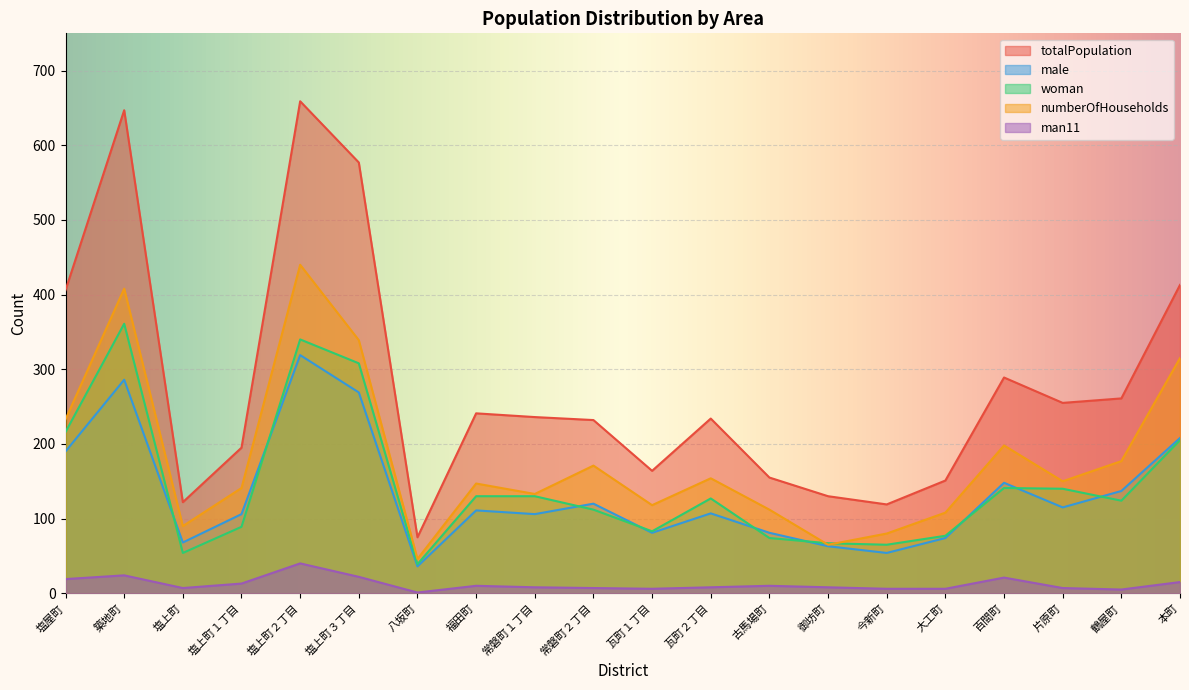

How many lines are shown in the chart?

5